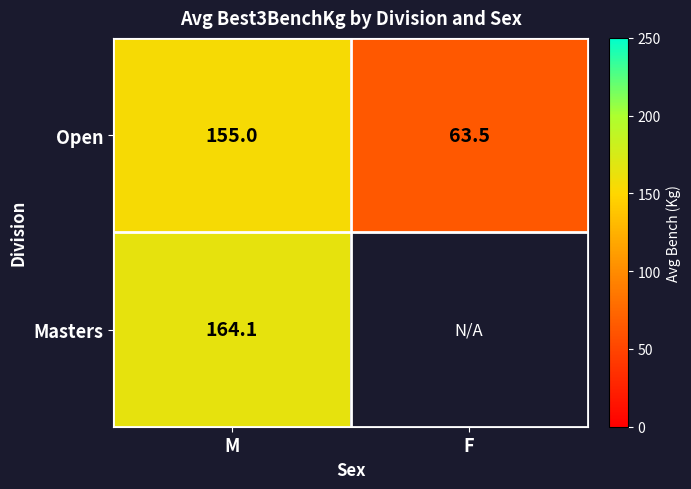

Count the number of data series in this chart.

2